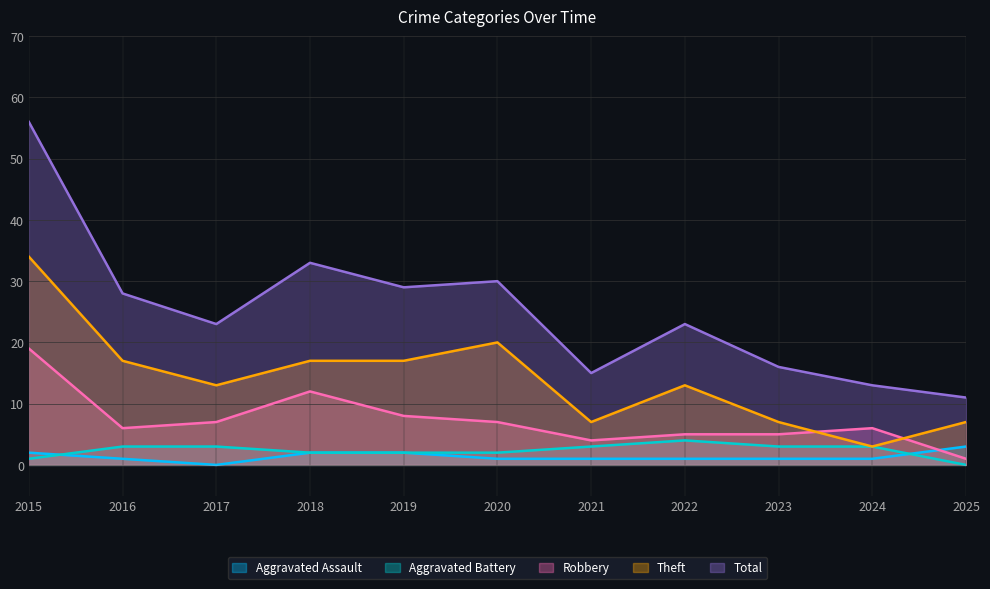

What is the sum of the Robbery values at 2025 and 2019?

9